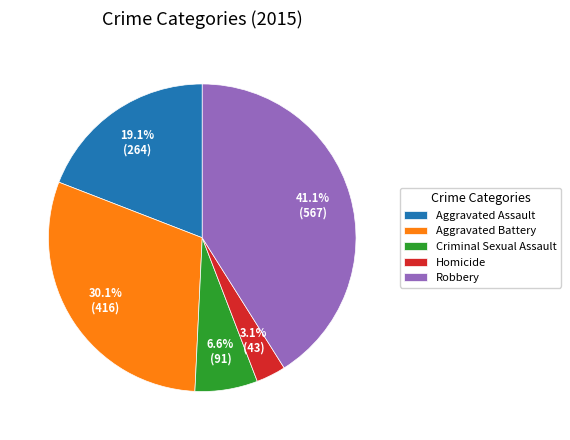

To the nearest percent, what is the difference between the largest and smallest slice percentages?

38%